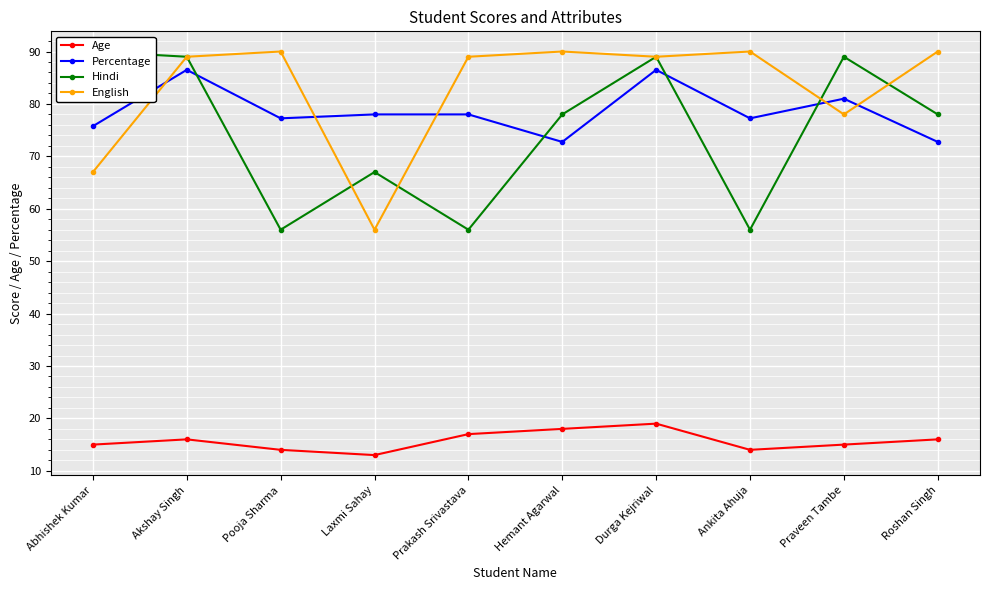

Which series has the widest spread of values?

Hindi